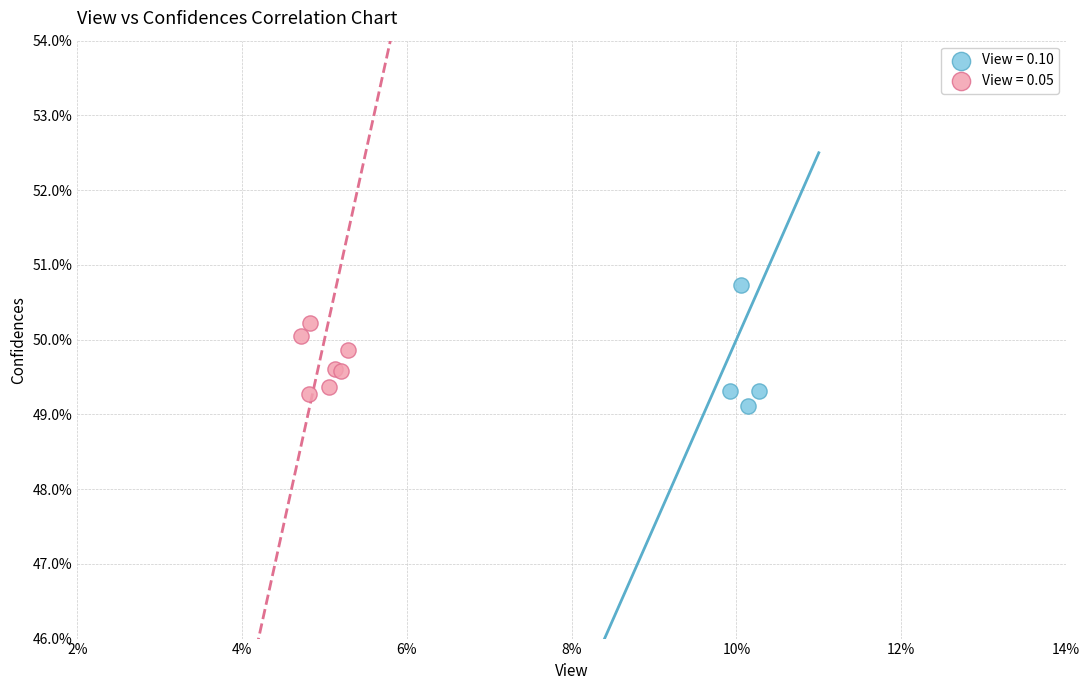

Which series has the largest Y range (max minus min)?

View = 0.10